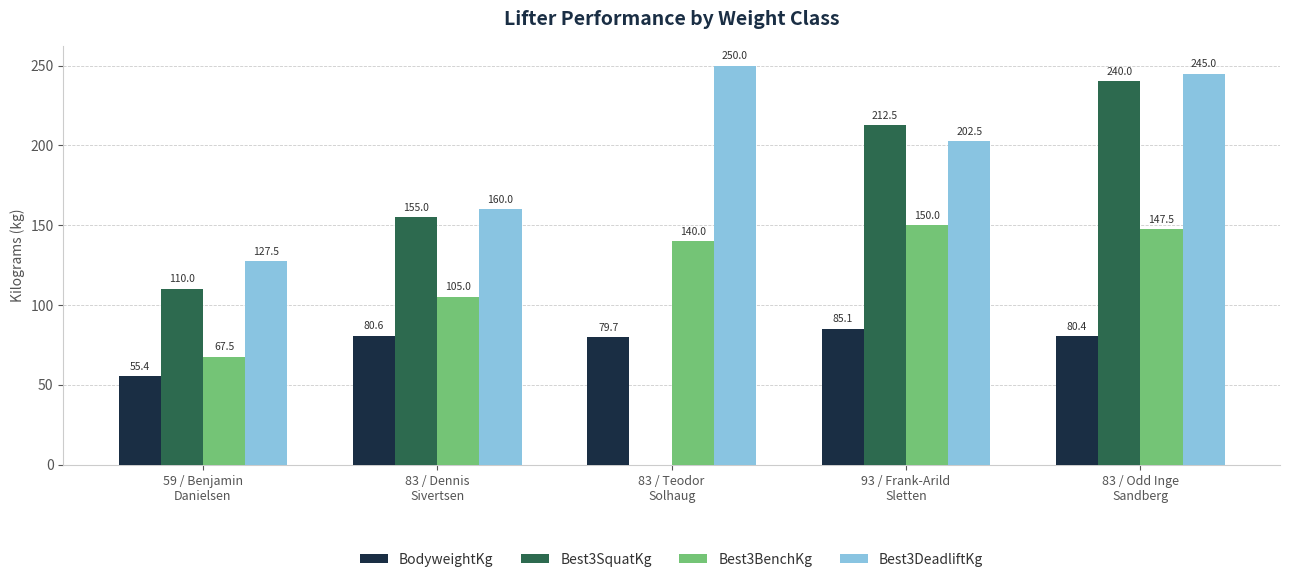

What is the sum of all Best3BenchKg values?

610.0